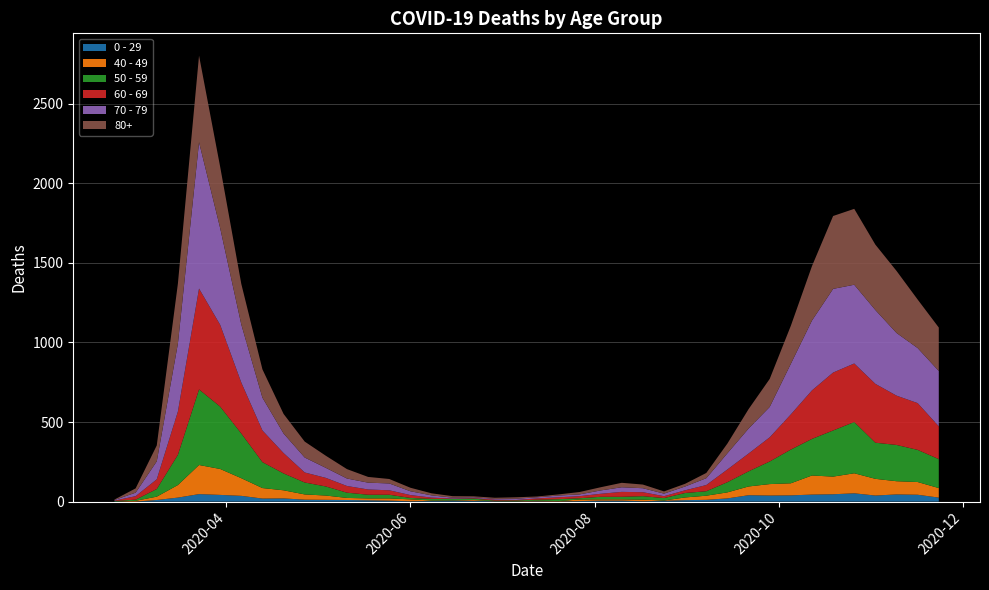

Reading left to right, extract all data points from this chart.

0 - 29: 2020-02-24=1	2020-03-02=0	2020-03-09=10	2020-03-16=25	2020-03-23=47	2020-03-30=42	2020-04-06=36	2020-04-13=19	2020-04-20=20	2020-04-27=12	2020-05-04=11	2020-05-11=10	2020-05-18=8	2020-05-25=6	2020-06-01=2	2020-06-08=4	2020-06-15=6	2020-06-22=5	2020-06-29=2	2020-07-06=1	2020-07-13=2	2020-07-20=1	2020-07-27=3	2020-08-03=6	2020-08-10=6	2020-08-17=2	2020-08-24=5	2020-08-31=9	2020-09-07=11	2020-09-14=20	2020-09-21=40	2020-09-28=38	2020-10-05=39	2020-10-12=44	2020-10-19=46	2020-10-26=52	2020-11-02=38	2020-11-09=45	2020-11-16=43	2020-11-23=25
40 - 49: 2020-02-24=0	2020-03-02=5	2020-03-09=21	2020-03-16=79	2020-03-23=183	2020-03-30=163	2020-04-06=111	2020-04-13=66	2020-04-20=51	2020-04-27=33	2020-05-04=27	2020-05-11=13	2020-05-18=12	2020-05-25=14	2020-06-01=12	2020-06-08=3	2020-06-15=2	2020-06-22=5	2020-06-29=1	2020-07-06=1	2020-07-13=4	2020-07-20=2	2020-07-27=10	2020-08-03=8	2020-08-10=8	2020-08-17=10	2020-08-24=2	2020-08-31=17	2020-09-07=26	2020-09-14=38	2020-09-21=55	2020-09-28=72	2020-10-05=76	2020-10-12=120	2020-10-19=111	2020-10-26=126	2020-11-02=105	2020-11-09=83	2020-11-16=80	2020-11-23=60
50 - 59: 2020-02-24=3	2020-03-02=7	2020-03-09=48	2020-03-16=190	2020-03-23=475	2020-03-30=392	2020-04-06=281	2020-04-13=163	2020-04-20=106	2020-04-27=75	2020-05-04=57	2020-05-11=33	2020-05-18=23	2020-05-25=23	2020-06-01=9	2020-06-08=10	2020-06-15=8	2020-06-22=9	2020-06-29=3	2020-07-06=5	2020-07-13=6	2020-07-20=12	2020-07-27=8	2020-08-03=16	2020-08-10=16	2020-08-17=22	2020-08-24=15	2020-08-31=28	2020-09-07=28	2020-09-14=64	2020-09-21=95	2020-09-28=142	2020-10-05=212	2020-10-12=230	2020-10-19=290	2020-10-26=322	2020-11-02=227	2020-11-09=228	2020-11-16=202	2020-11-23=182
60 - 69: 2020-02-24=2	2020-03-02=22	2020-03-09=61	2020-03-16=272	2020-03-23=634	2020-03-30=514	2020-04-06=320	2020-04-13=199	2020-04-20=128	2020-04-27=63	2020-05-04=54	2020-05-11=42	2020-05-18=33	2020-05-25=28	2020-06-01=18	2020-06-08=8	2020-06-15=3	2020-06-22=3	2020-06-29=6	2020-07-06=3	2020-07-13=8	2020-07-20=12	2020-07-27=13	2020-08-03=19	2020-08-10=31	2020-08-17=25	2020-08-24=12	2020-08-31=17	2020-09-07=39	2020-09-14=80	2020-09-21=112	2020-09-28=152	2020-10-05=221	2020-10-12=305	2020-10-19=364	2020-10-26=368	2020-11-02=370	2020-11-09=310	2020-11-16=294	2020-11-23=206
70 - 79: 2020-02-24=4	2020-03-02=22	2020-03-09=113	2020-03-16=427	2020-03-23=920	2020-03-30=608	2020-04-06=365	2020-04-13=206	2020-04-20=123	2020-04-27=94	2020-05-04=63	2020-05-11=47	2020-05-18=43	2020-05-25=43	2020-06-01=24	2020-06-08=14	2020-06-15=6	2020-06-22=5	2020-06-29=5	2020-07-06=8	2020-07-13=7	2020-07-20=11	2020-07-27=11	2020-08-03=21	2020-08-10=29	2020-08-17=25	2020-08-24=16	2020-08-31=24	2020-09-07=43	2020-09-14=102	2020-09-21=157	2020-09-28=191	2020-10-05=318	2020-10-12=439	2020-10-19=526	2020-10-26=495	2020-11-02=464	2020-11-09=394	2020-11-16=346	2020-11-23=348
80+: 2020-02-24=3	2020-03-02=27	2020-03-09=100	2020-03-16=377	2020-03-23=544	2020-03-30=385	2020-04-06=255	2020-04-13=178	2020-04-20=123	2020-04-27=100	2020-05-04=76	2020-05-11=59	2020-05-18=36	2020-05-25=28	2020-06-01=22	2020-06-08=13	2020-06-15=9	2020-06-22=6	2020-06-29=7	2020-07-06=9	2020-07-13=5	2020-07-20=7	2020-07-27=15	2020-08-03=20	2020-08-10=28	2020-08-17=23	2020-08-24=14	2020-08-31=17	2020-09-07=33	2020-09-14=61	2020-09-21=122	2020-09-28=176	2020-10-05=239	2020-10-12=342	2020-10-19=458	2020-10-26=477	2020-11-02=411	2020-11-09=390	2020-11-16=305	2020-11-23=273